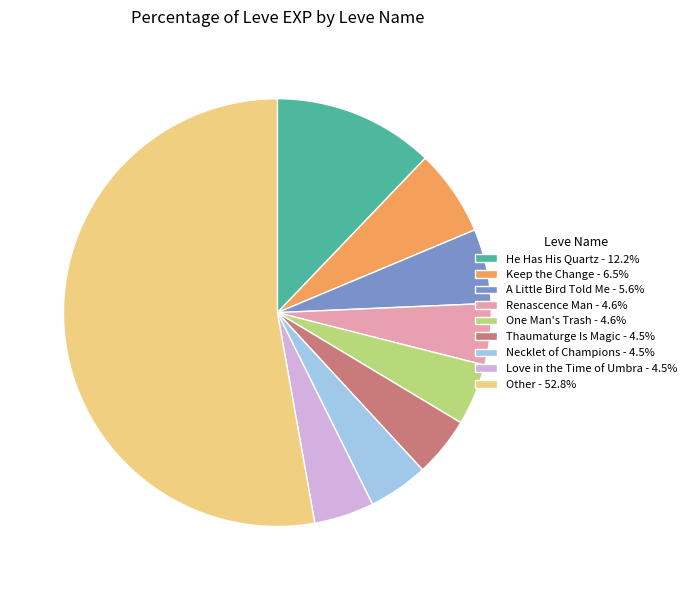

How many slices are in this pie chart?

9